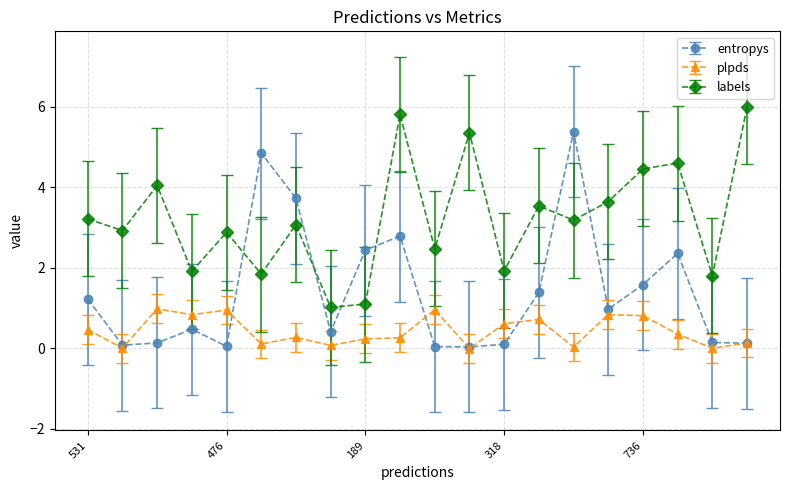

Which series has the largest total across all categories?

labels